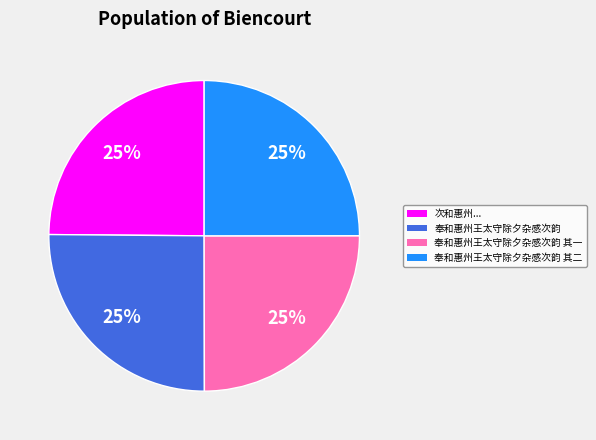

Approximately how many times larger is the value at 次和惠州... compared to 奉和惠州王太守除夕杂感次韵 其一?

1.0